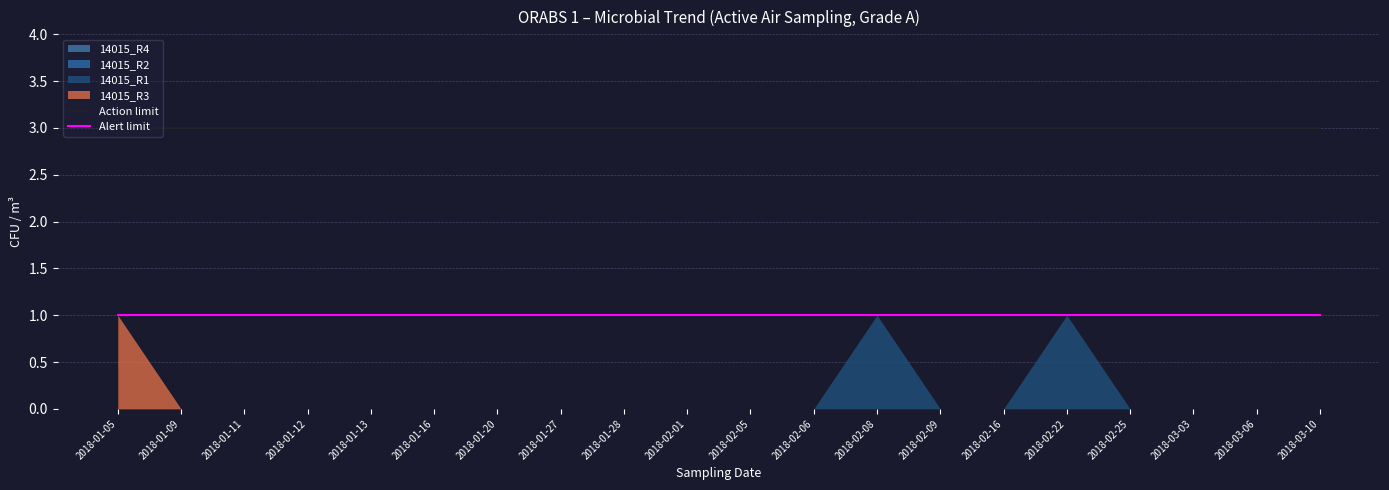

Does the chart display data point markers on the line(s)?

No